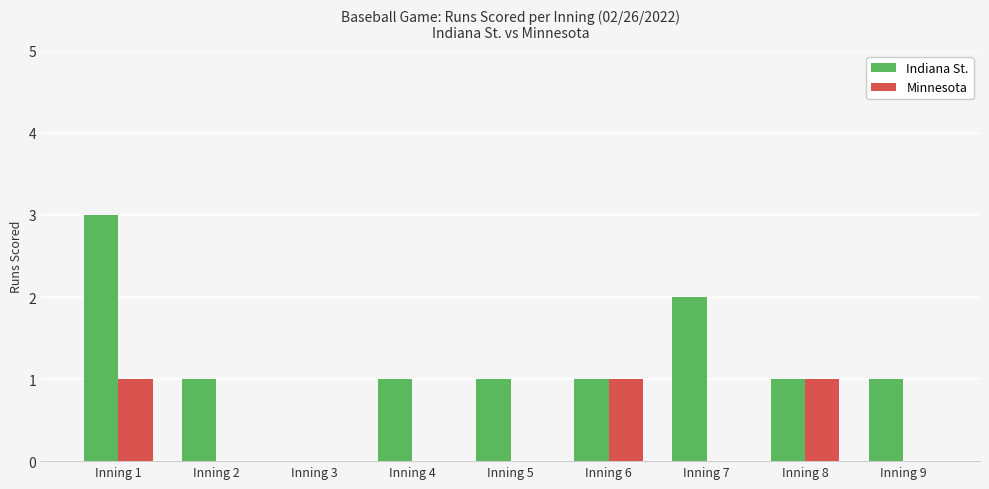

What are all the series names shown in the legend?

Indiana St., Minnesota